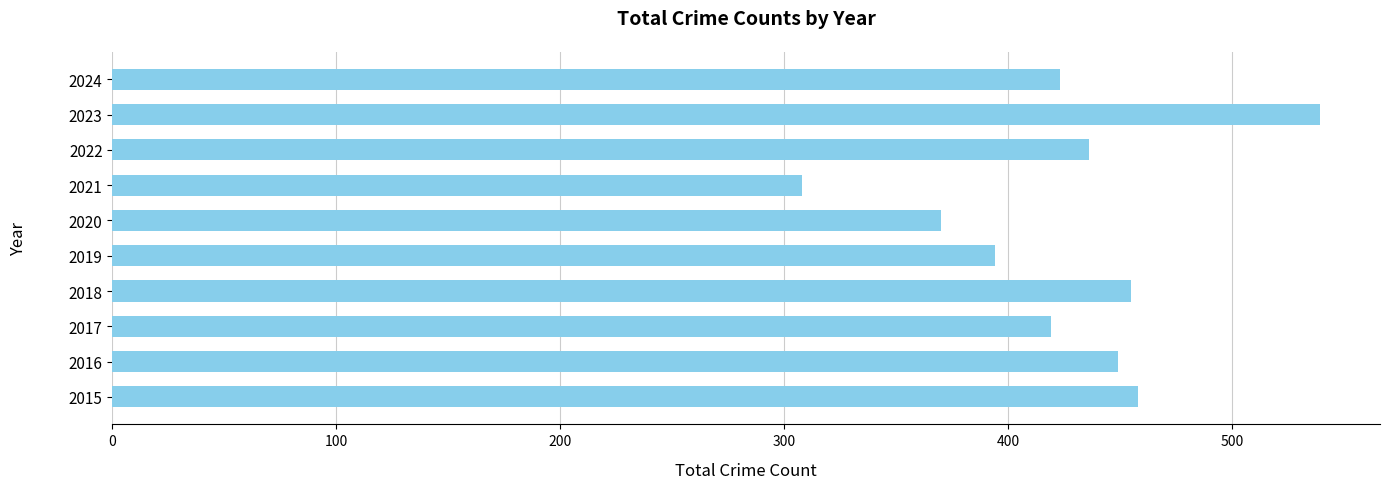

What is the average value?

425